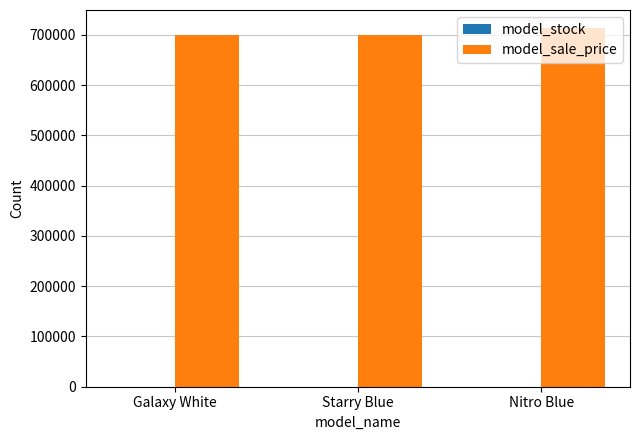

How many model_sale_price values are between 699000 and 713800?

3